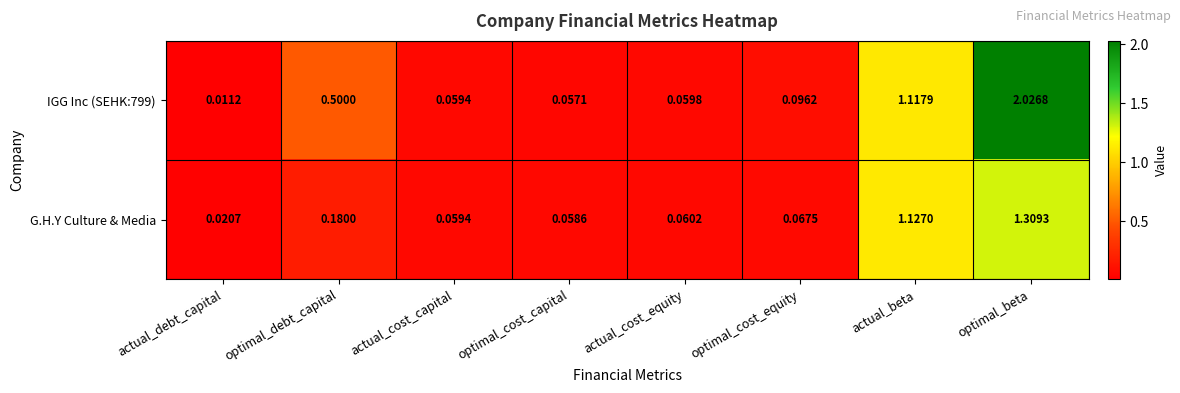

At which label is G.H.Y Culture & Media closest to 0?

actual_debt_capital